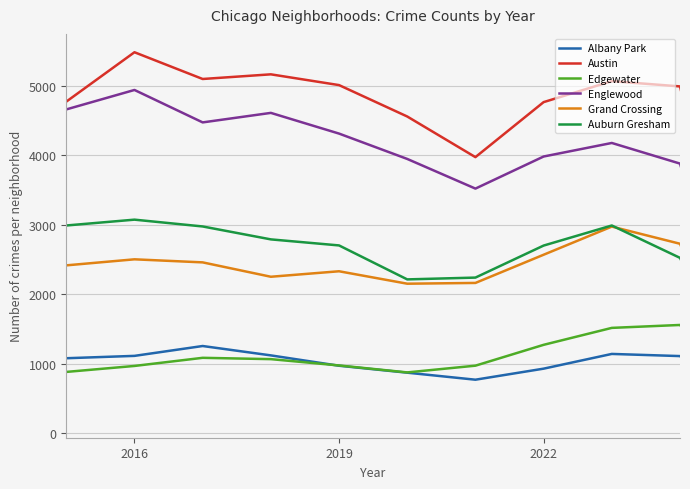

True or false: Auburn Gresham has more than 2 interior local peaks.

False